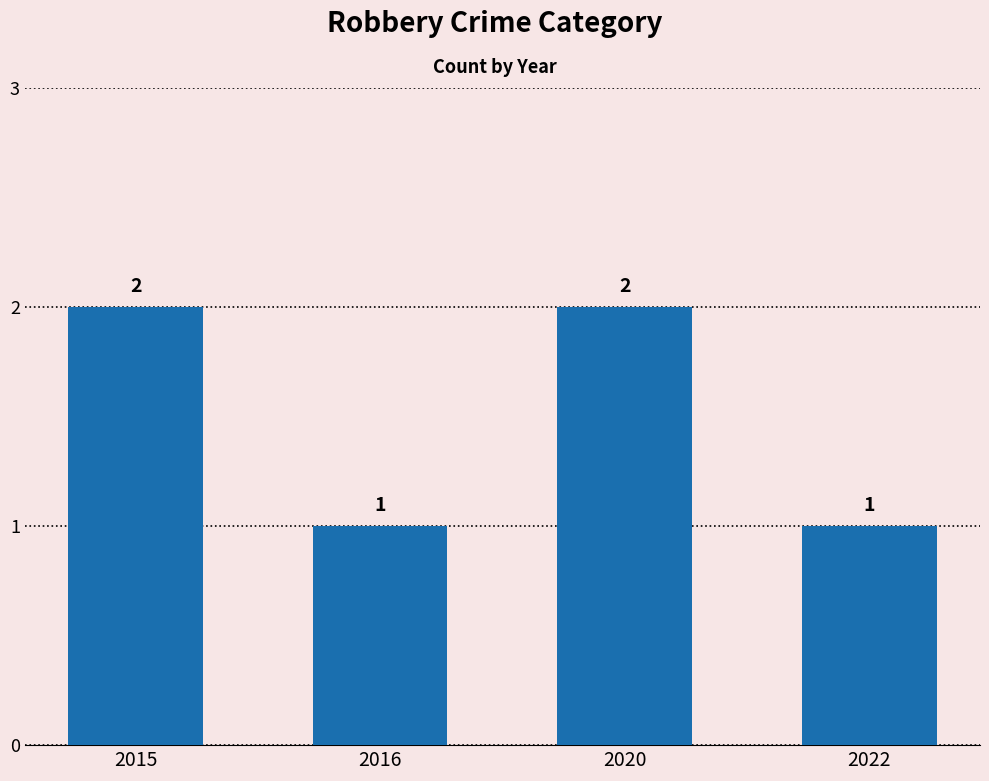

Is it true that the value at 2022 is 1?

True